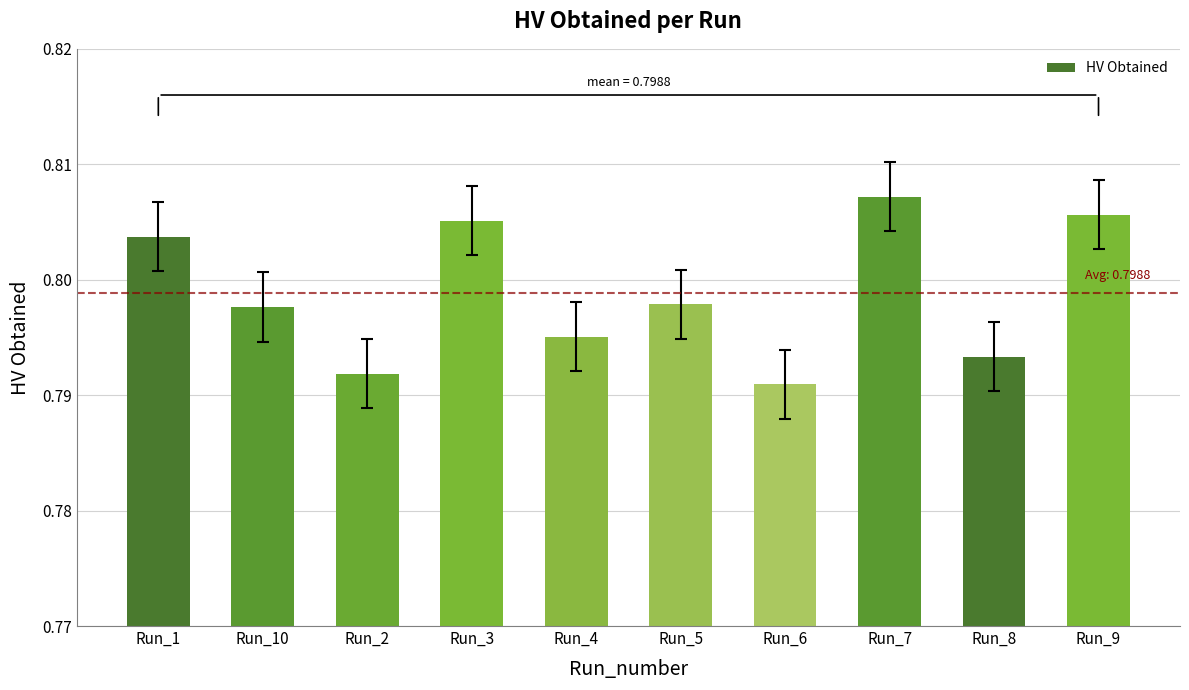

Which label corresponds to the largest value in the chart?

Run_7